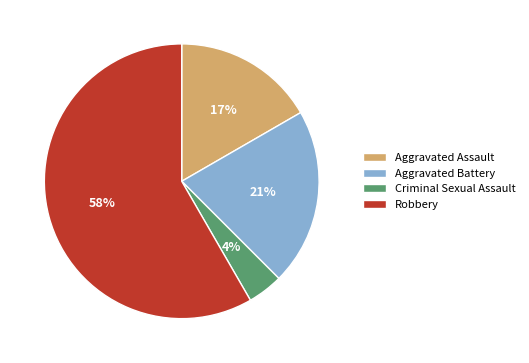

Which slice represents more than half of the pie?

Robbery